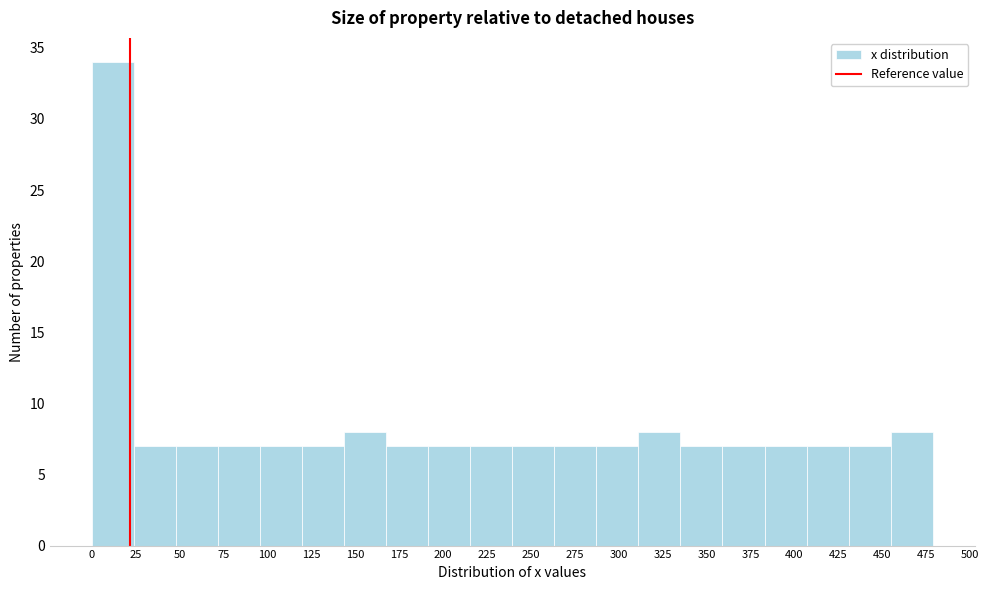

How tall is the bar that spans 455 to 480 on the x-axis? Neither the bar edges nor the heights are printed on the chart, so give them approximately, as read against the axes.

8